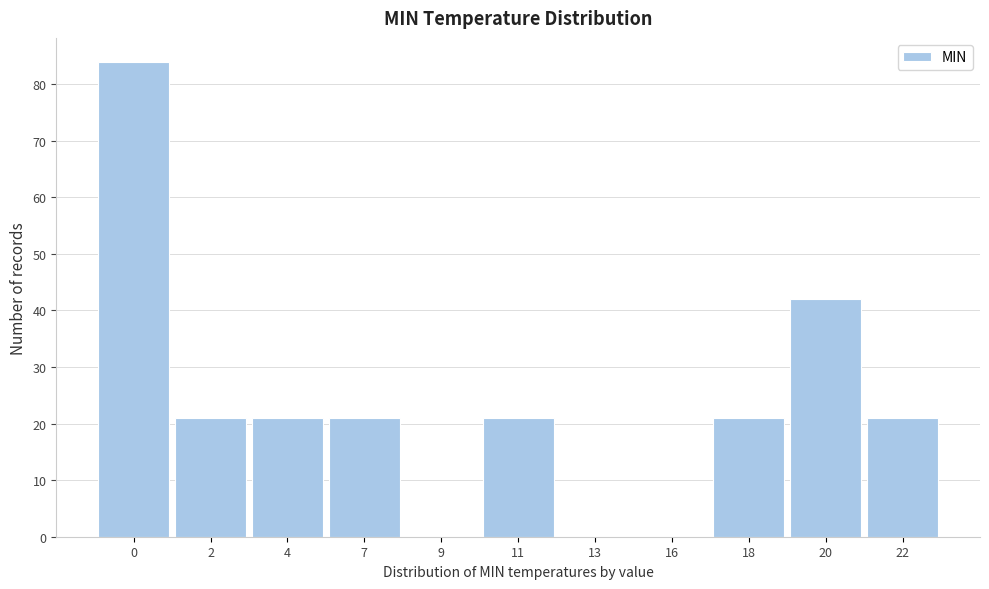

Reading left to right, list all the values displayed in this chart.

0=84	2=21	4=21	7=21	9=0	11=21	13=0	16=0	18=21	20=42	22=21